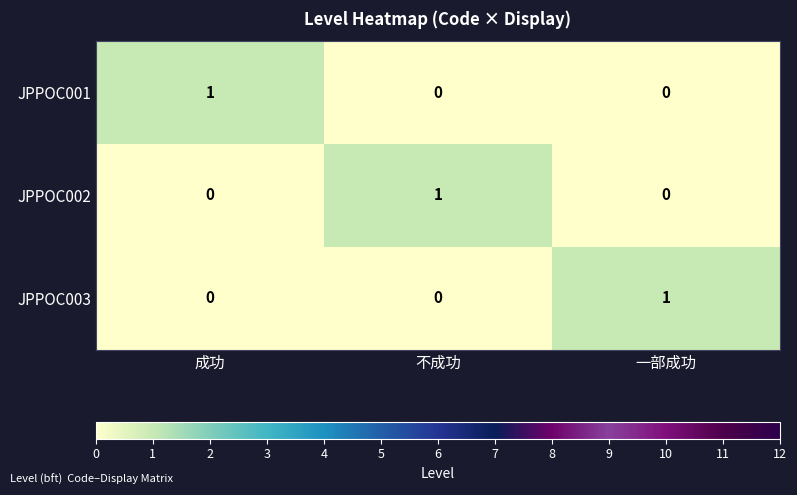

True or false: JPPOC001 has a value of 0 at 一部成功.

True